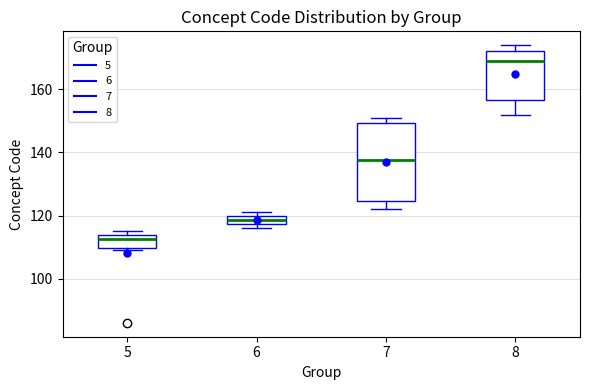

Which box has the highest median line?

8